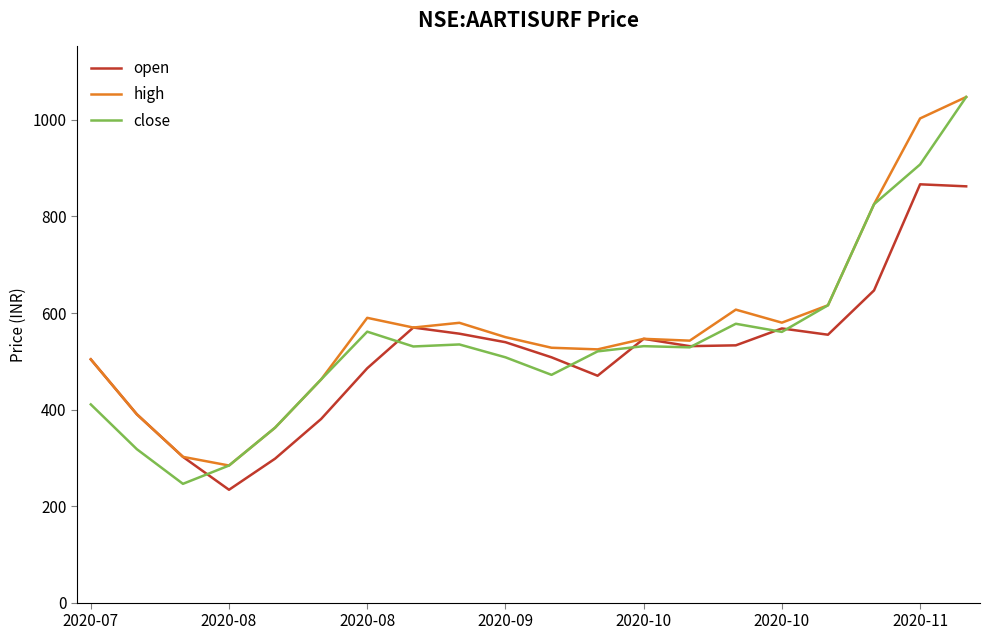

What is the lowest value of the close series?

246.1